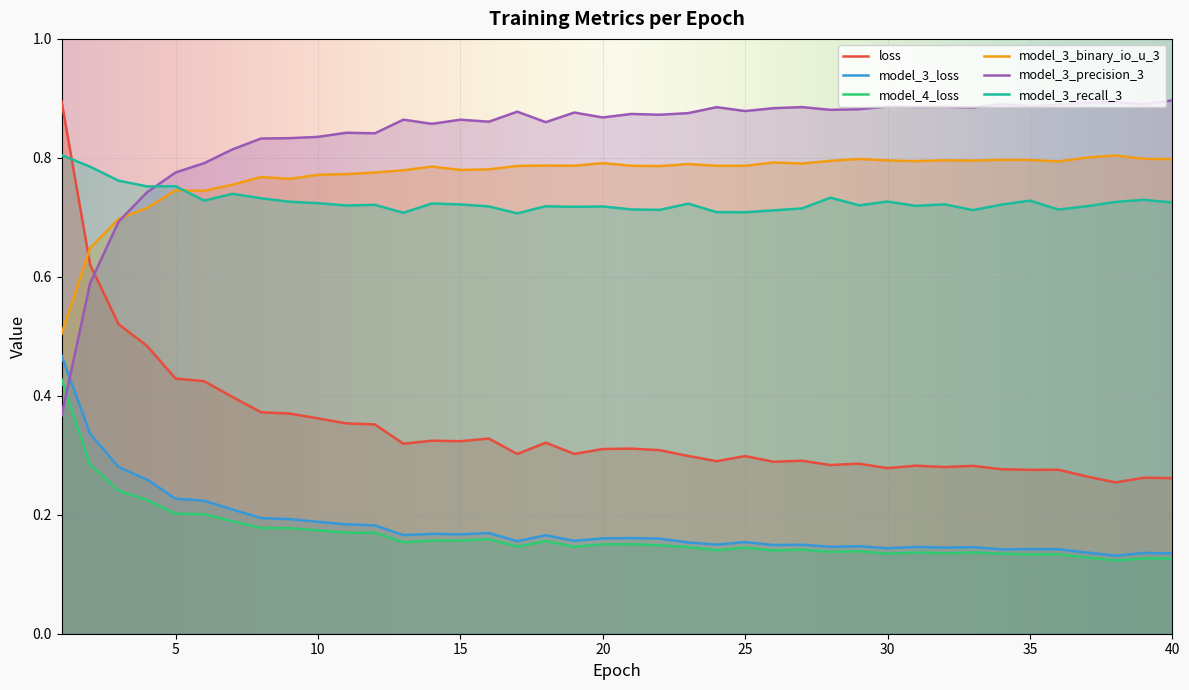

What are all the series names shown in the legend?

loss, model_3_loss, model_4_loss, model_3_binary_io_u_3, model_3_precision_3, model_3_recall_3